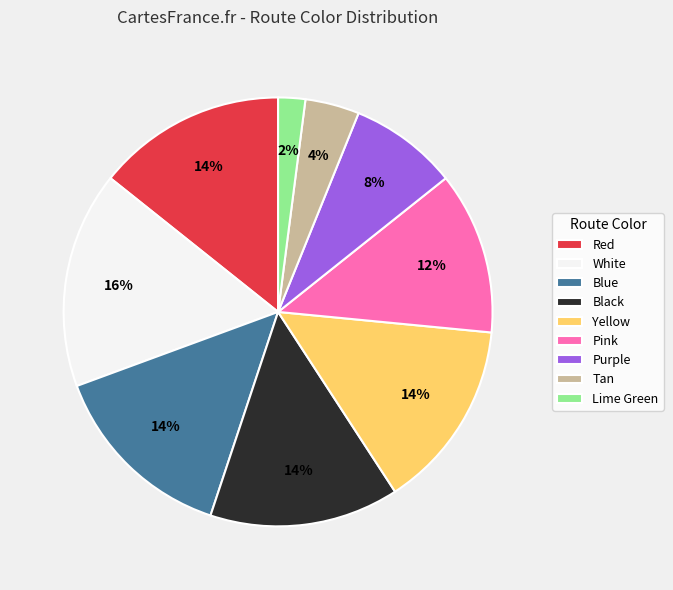

The White slice represents 27% of the pie. True or false?

False